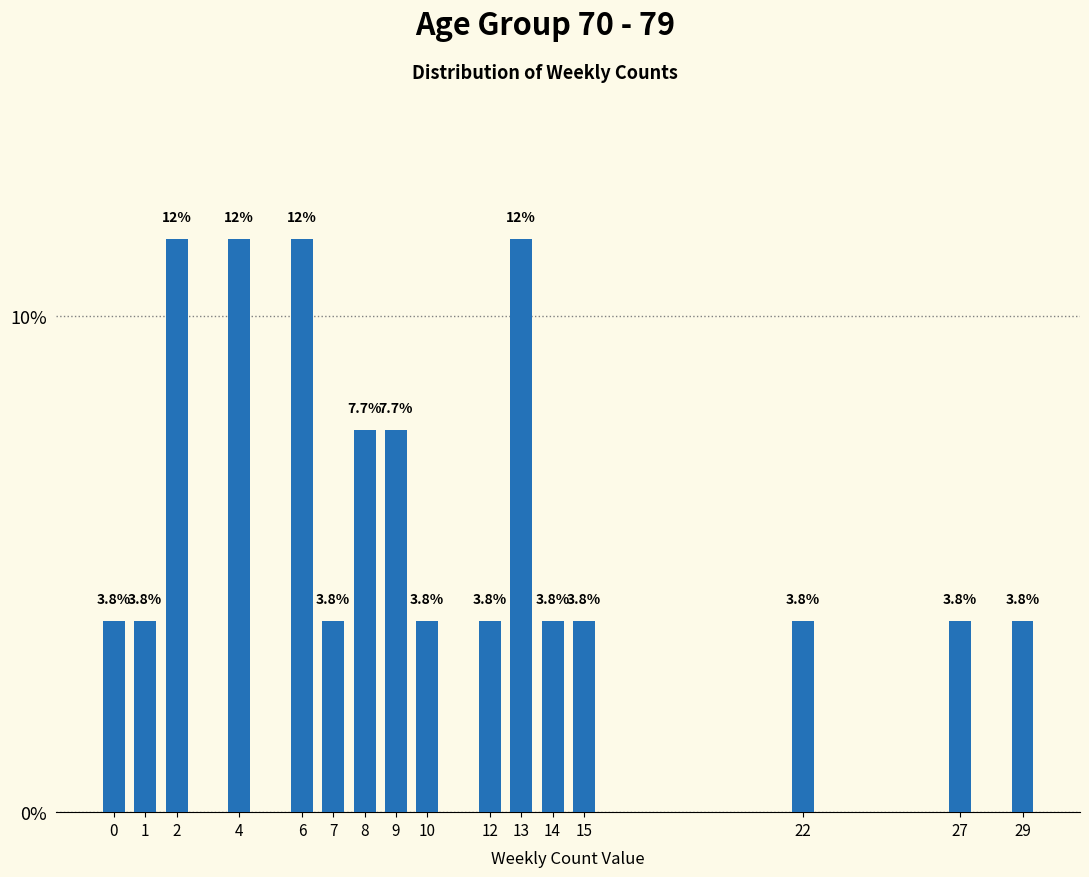

Reading right to left, what are all the values shown in this chart?

3.8	3.8	3.8	3.8	3.8	11.5	3.8	3.8	7.7	7.7	3.8	11.5	11.5	11.5	3.8	3.8